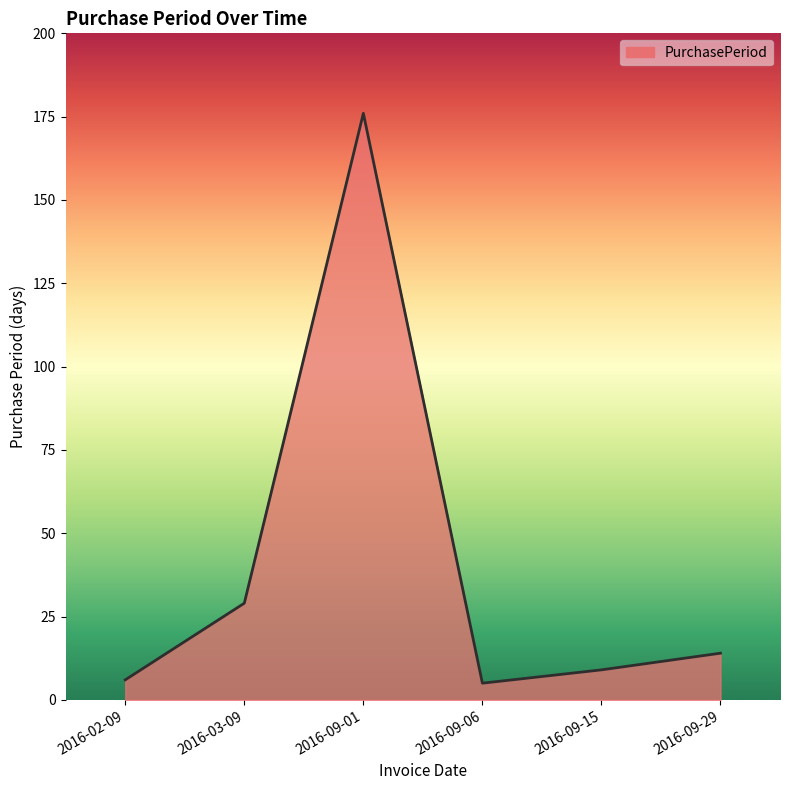

Which label corresponds to the largest value in the chart?

2016-09-01